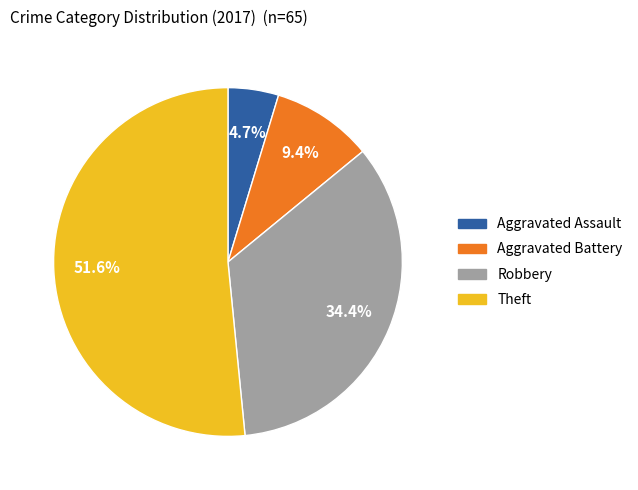

Is there any slice that represents more than half of the pie?

Yes